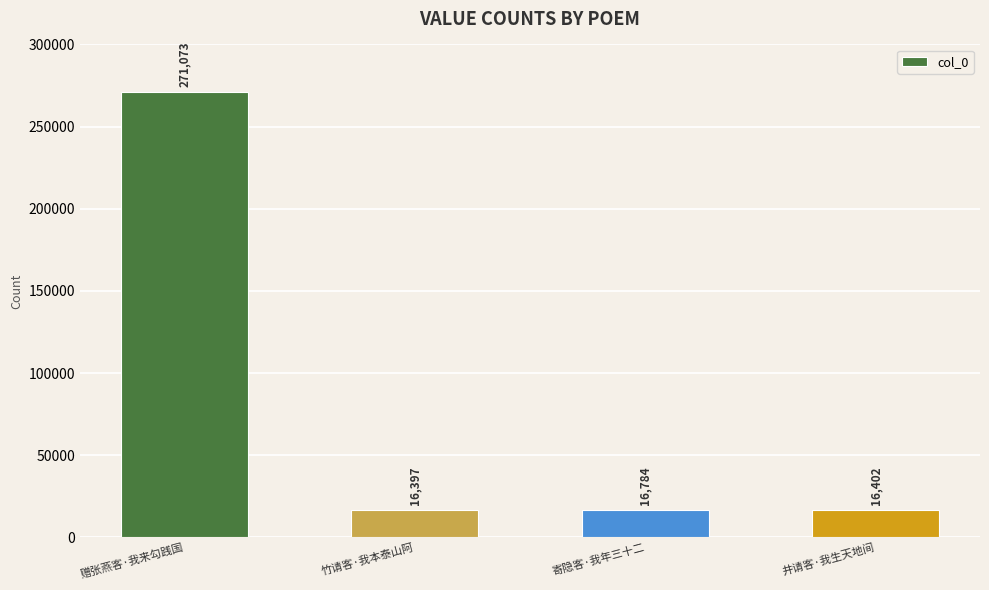

What is the difference between the second highest and minimum values?

387